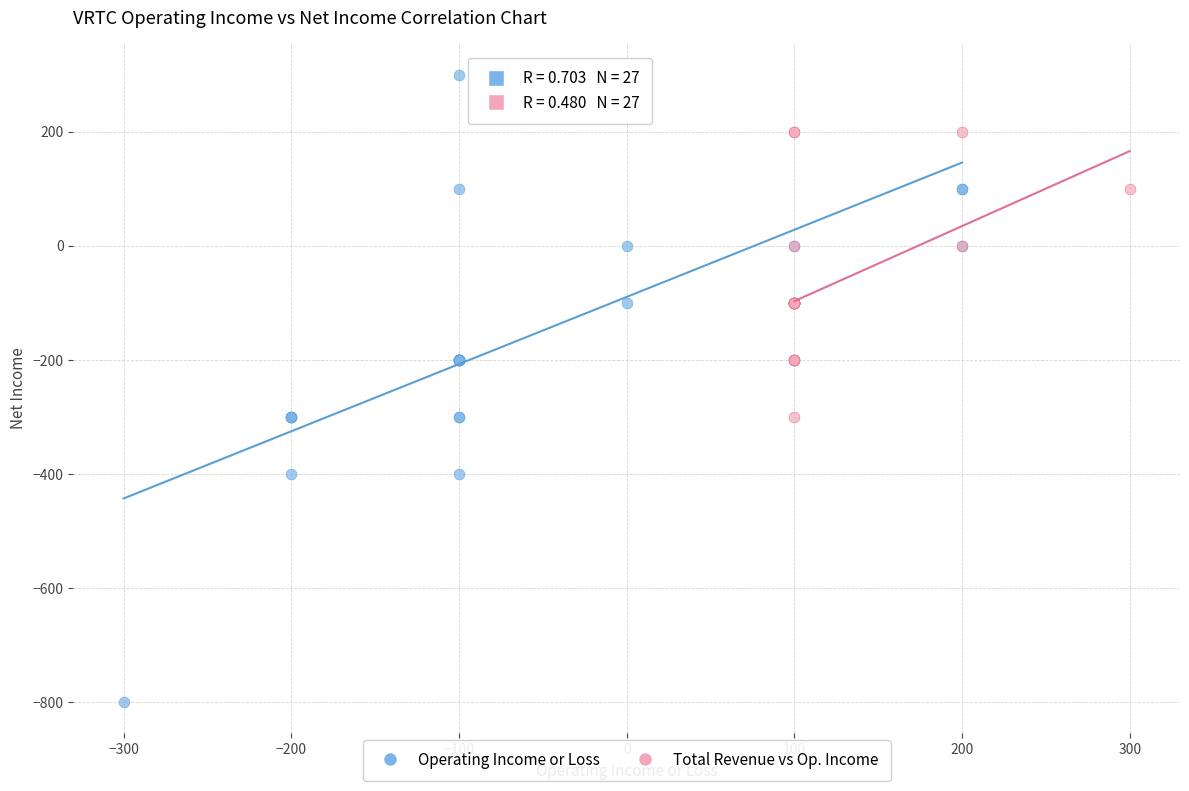

Which series reaches the maximum Y coordinate?

Operating Income or Loss